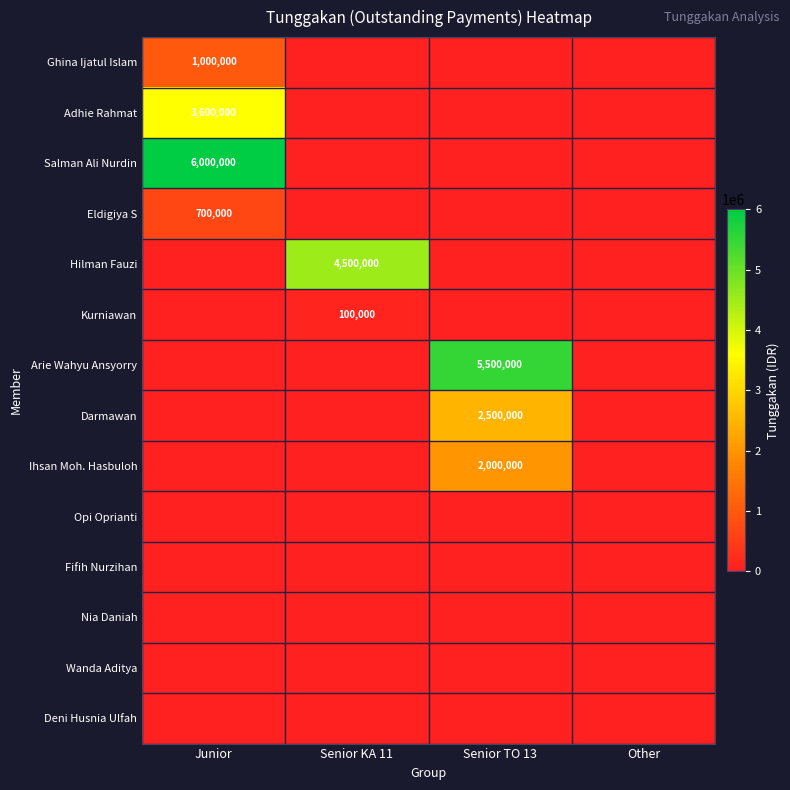

The Hilman Fauzi series shows 4500000 at Senior KA 11. True or false?

True